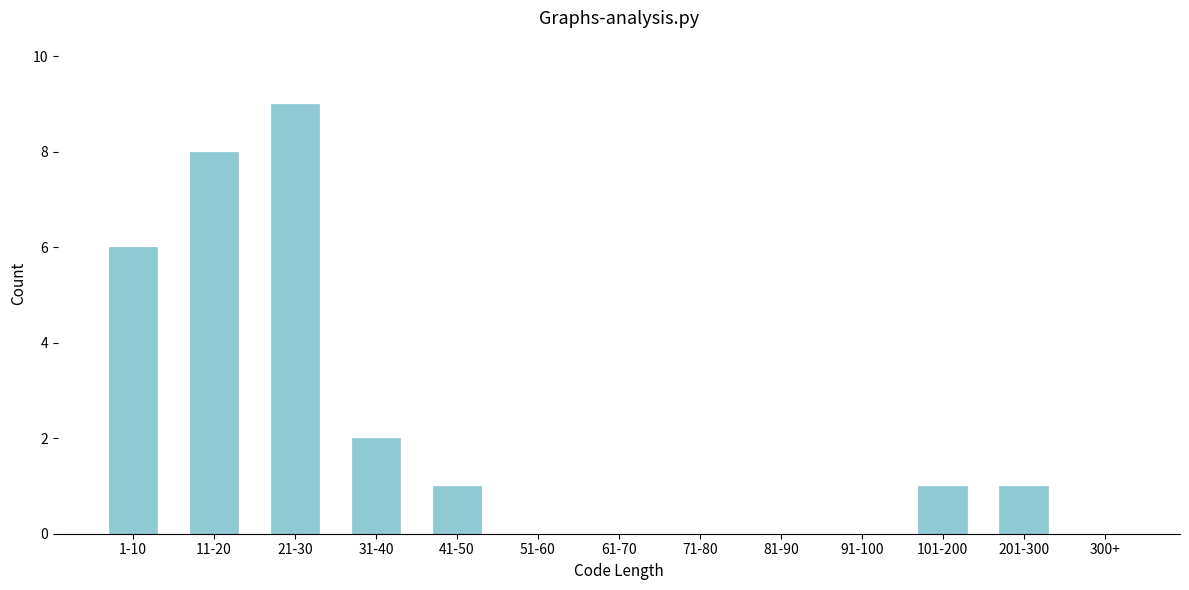

Reading left to right, transcribe all the data shown in this chart.

1-10=6	11-20=8	21-30=9	31-40=2	41-50=1	51-60=0	61-70=0	71-80=0	81-90=0	91-100=0	101-200=1	201-300=1	300+=0